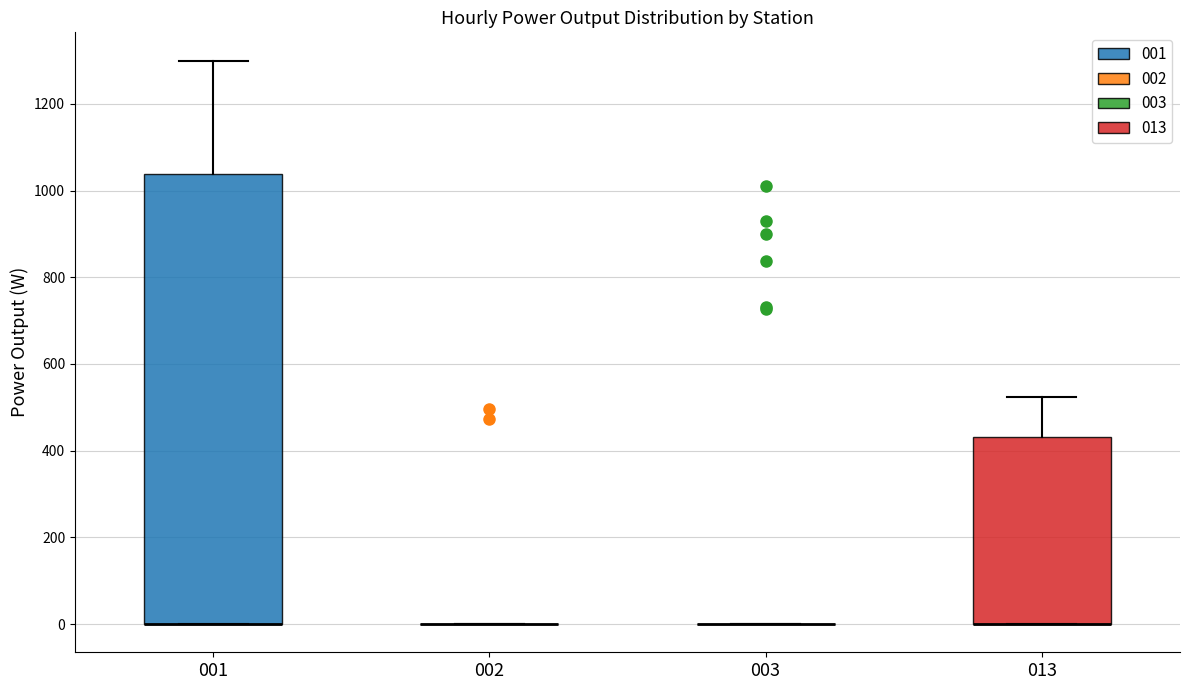

Comparing the boxes themselves (not the whiskers), which one is the tallest?

001